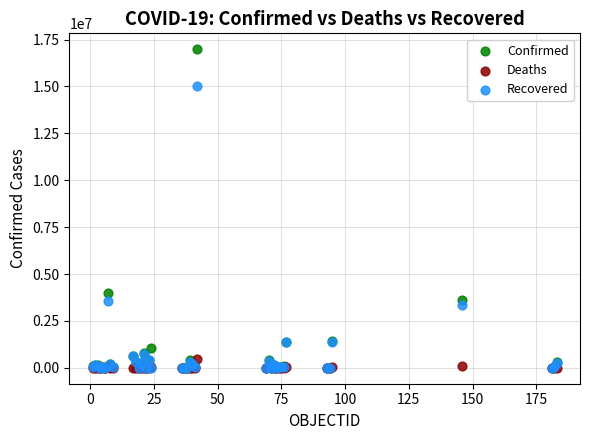

Across all series, what Y value is closest to 8492109?

3977634